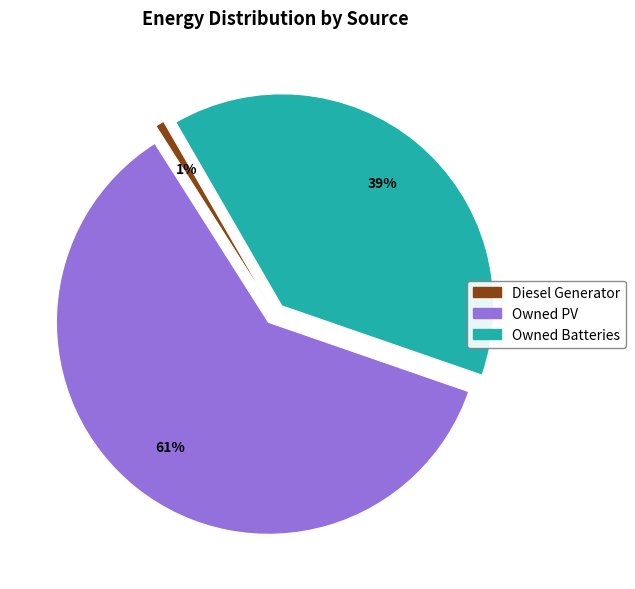

What is the smallest slice in the pie chart?

Diesel Generator